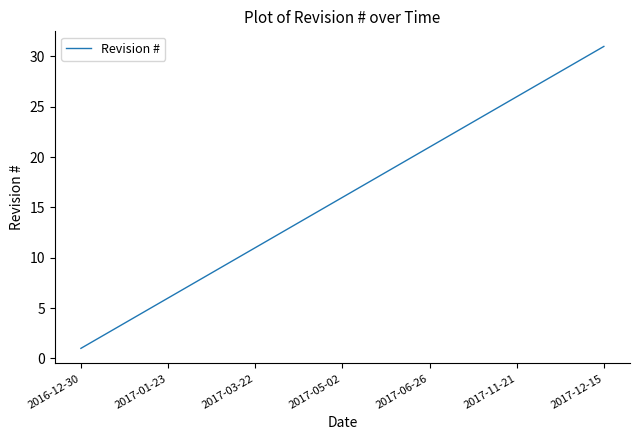

What is the maximum value shown in the chart?

31